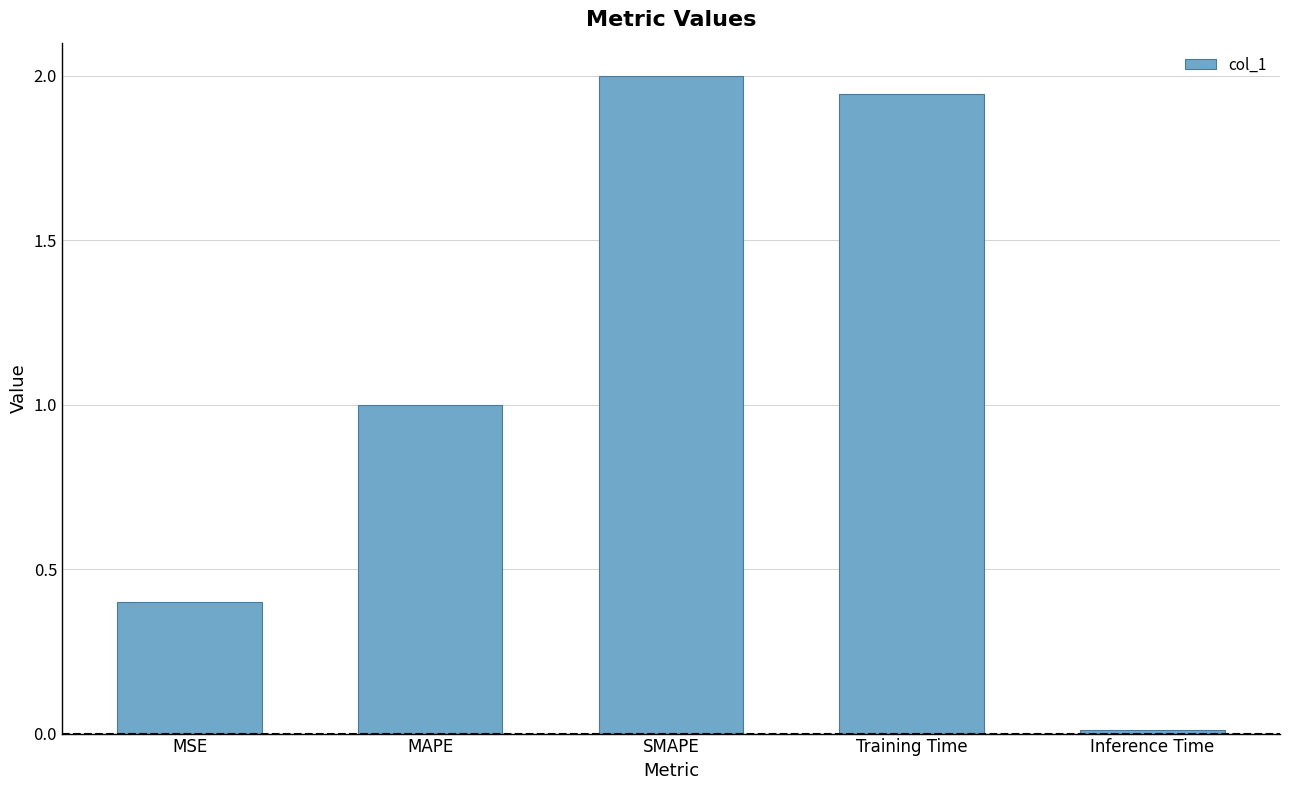

True or false: the data shows 0.4 at MSE.

True